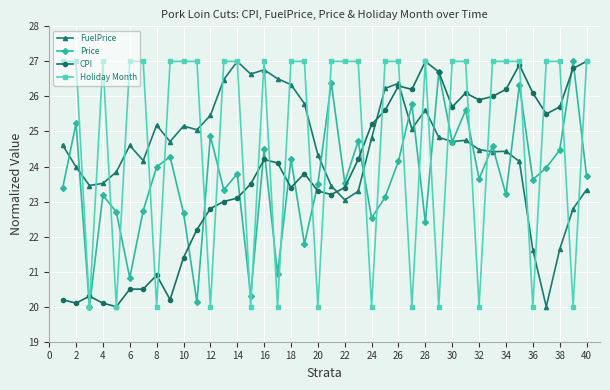

True or false: CPI has more than 2 interior local peaks.

True